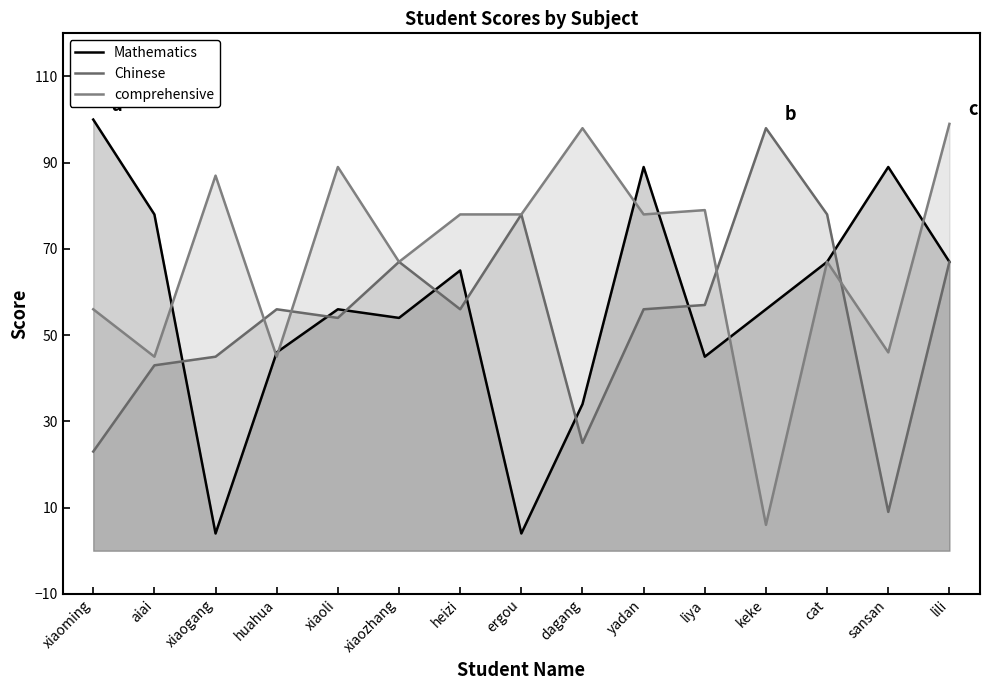

What are all the series names shown in the legend?

Mathematics, Chinese, comprehensive